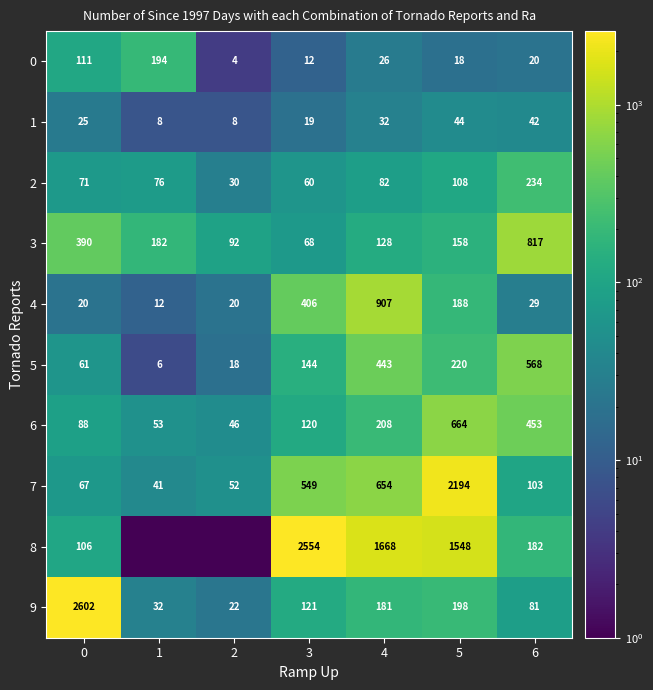

Read the 0 value at 3.

12.0